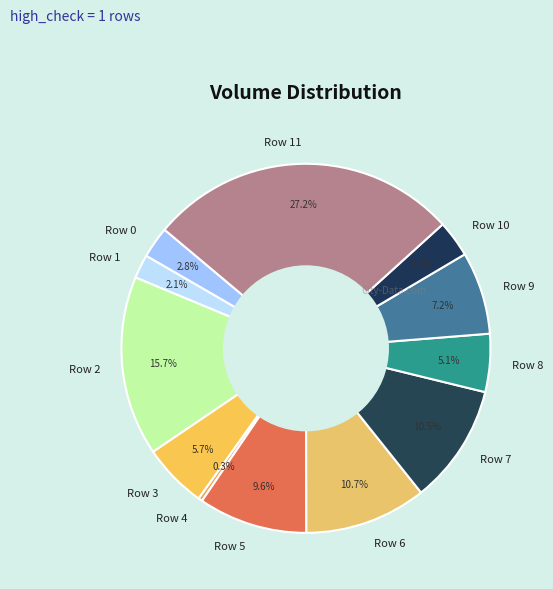

What percentage is the Row 3 slice, to the nearest percent?

6%